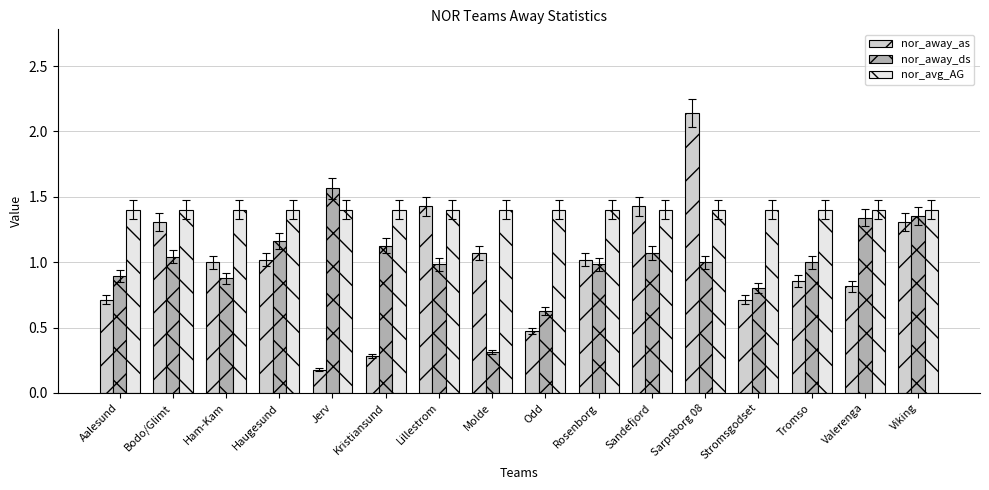

Which series has the largest total across all categories?

nor_avg_AG